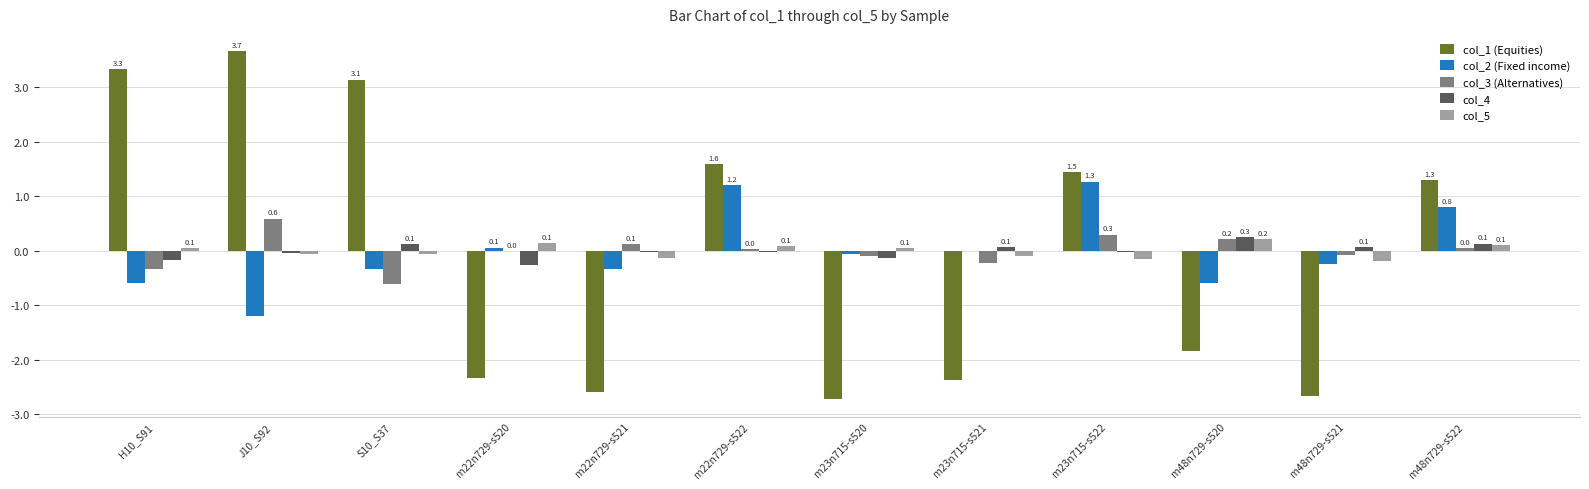

True or false: col_2 (Fixed income) has a value of -0.3 at m22n729-s521.

True